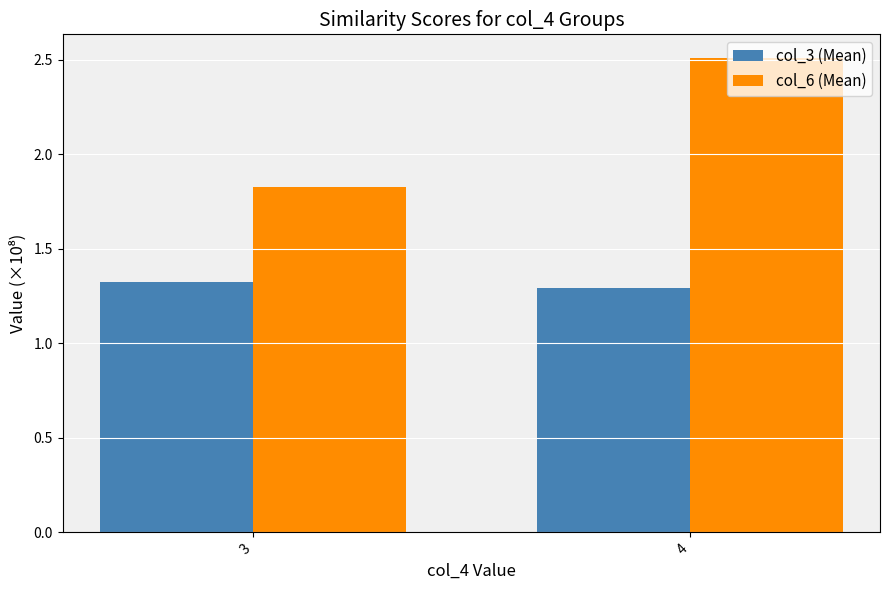

What is the lowest value of the col_6 (Mean) series?

1.8